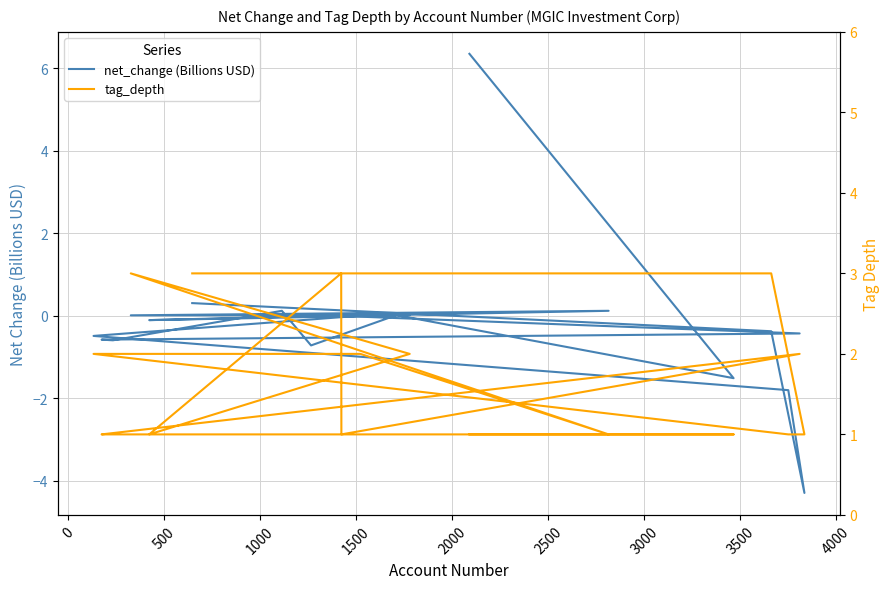

How many tag_depth values are between 1 and 2?

16